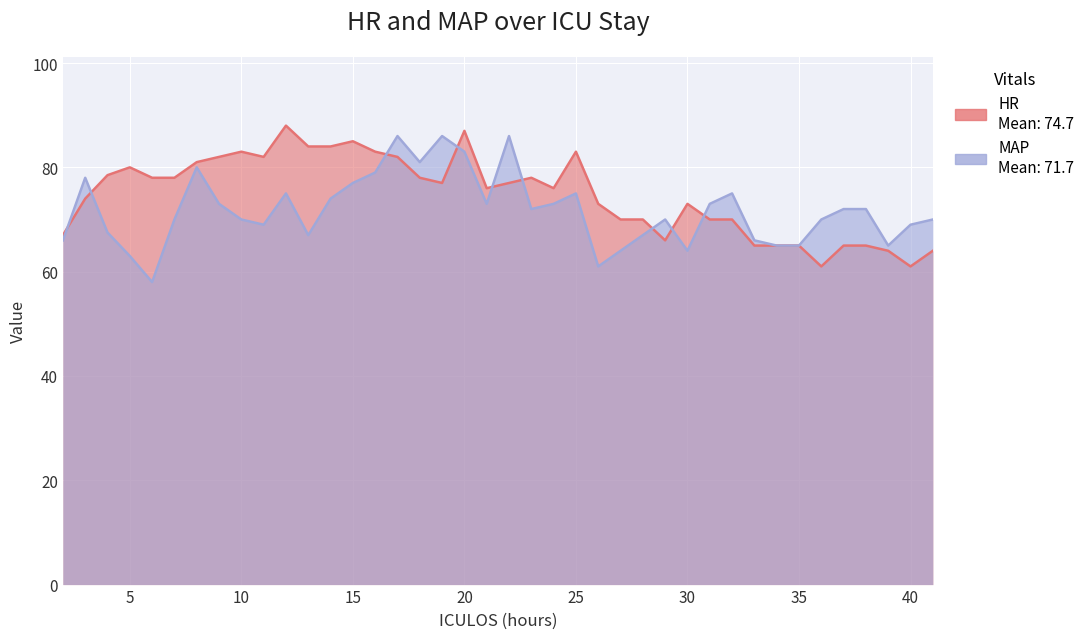

Reading right to left, what are all the values shown in this chart?

HR: 41=64.0	40=61.0	39=64.0	38=65.0	37=65.0	36=61.0	35=65.0	34=65.0	33=65.0	32=70.0	31=70.0	30=73.0	29=66.0	28=70.0	27=70.0	26=73.0	25=83.0	24=76.0	23=78.0	22=77.0	21=76.0	20=87.0	19=77.0	18=78.0	17=82.0	16=83.0	15=85.0	14=84.0	13=84.0	12=88.0	11=82.0	10=83.0	9=82.0	8=81.0	7=78.0	6=78.0	5=80.0	4=78.5	3=74.0	2=67.0
MAP: 41=70.0	40=69.0	39=65.0	38=72.0	37=72.0	36=70.0	35=65.0	34=65.0	33=66.0	32=75.0	31=73.0	30=64.0	29=70.0	28=67.0	27=64.0	26=61.0	25=75.0	24=73.0	23=72.0	22=86.0	21=73.0	20=83.0	19=86.0	18=81.0	17=86.0	16=79.0	15=77.0	14=74.0	13=67.0	12=75.0	11=69.0	10=70.0	9=73.0	8=80.0	7=70.0	6=58.0	5=63.0	4=67.5	3=78.0	2=66.0